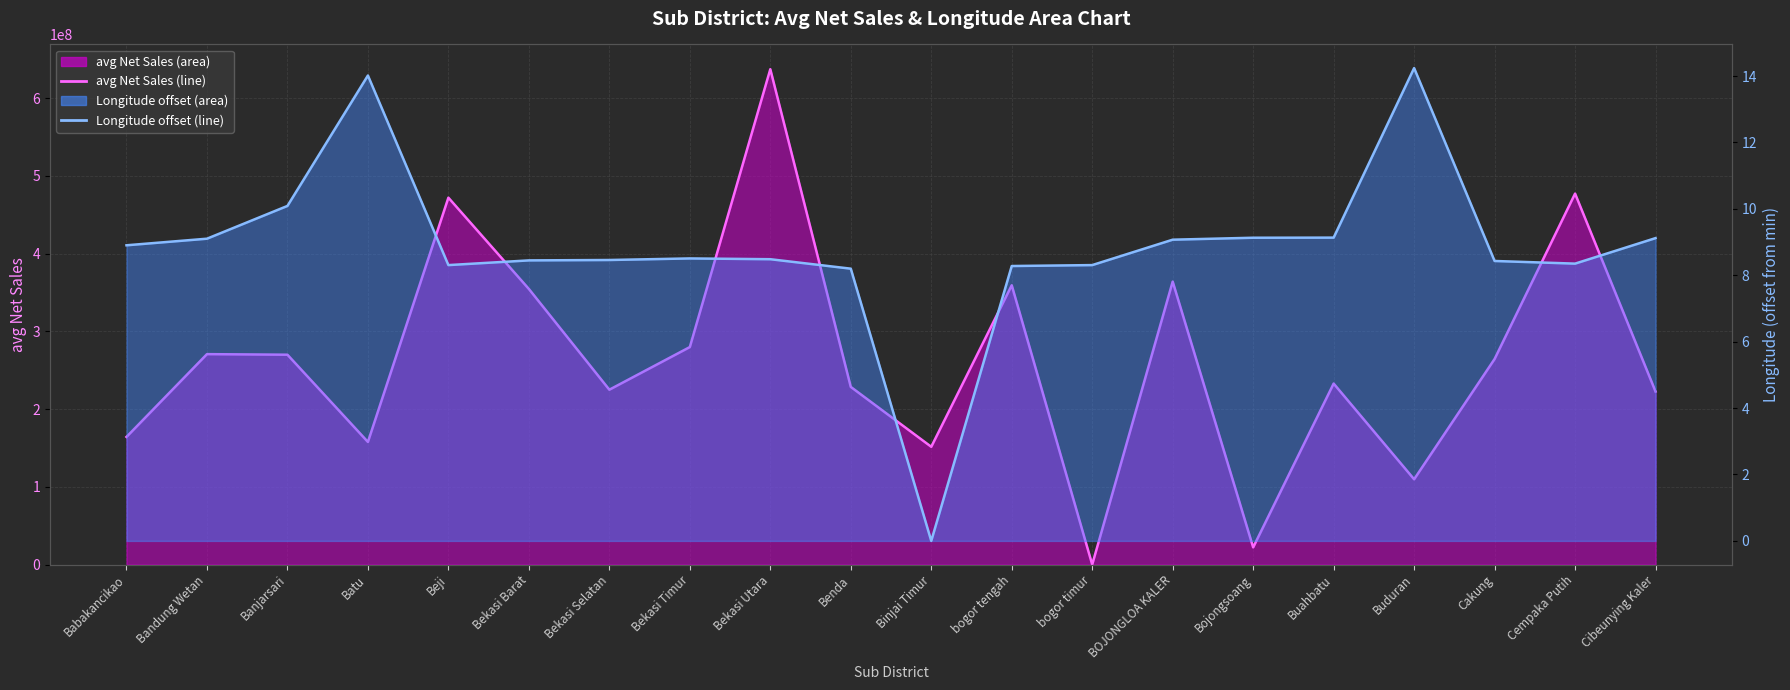

Rank the categories by Longitude (line) value from highest to lowest.

Buduran, Batu, Banjarsari, Buahbatu, Bojongsoang, Cibeunying Kaler, Bandung Wetan, BOJONGLOA KALER, Babakancikao, Bekasi Timur, Bekasi Utara, Bekasi Selatan, Bekasi Barat, Cakung, Cempaka Putih, Beji, bogor timur, bogor tengah, Benda, Binjai Timur